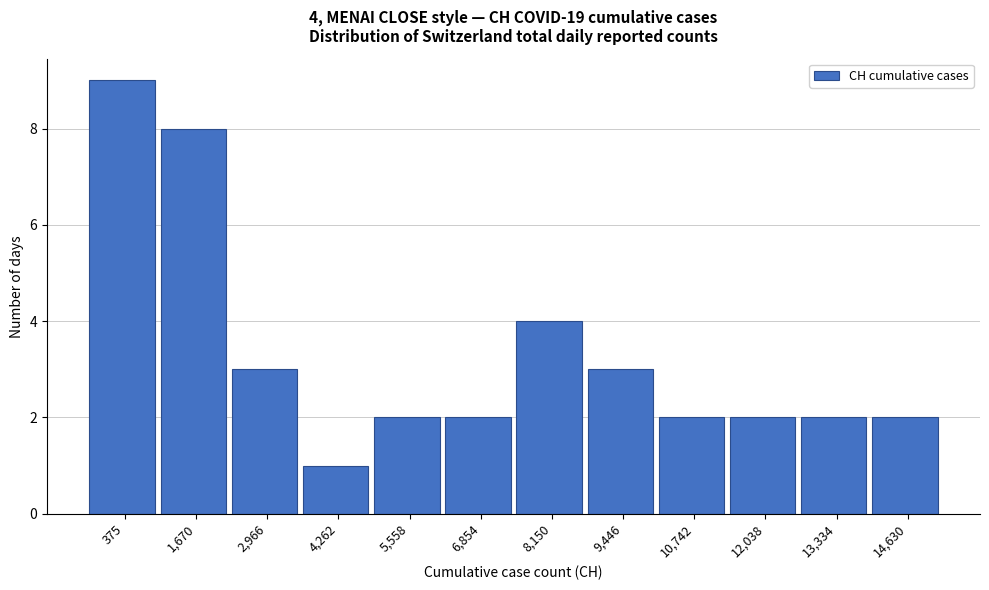

Reading right to left, list all the values displayed in this chart.

14,630=2	13,334=2	12,038=2	10,742=2	9,446=3	8,150=4	6,854=2	5,558=2	4,262=1	2,966=3	1,670=8	375=9